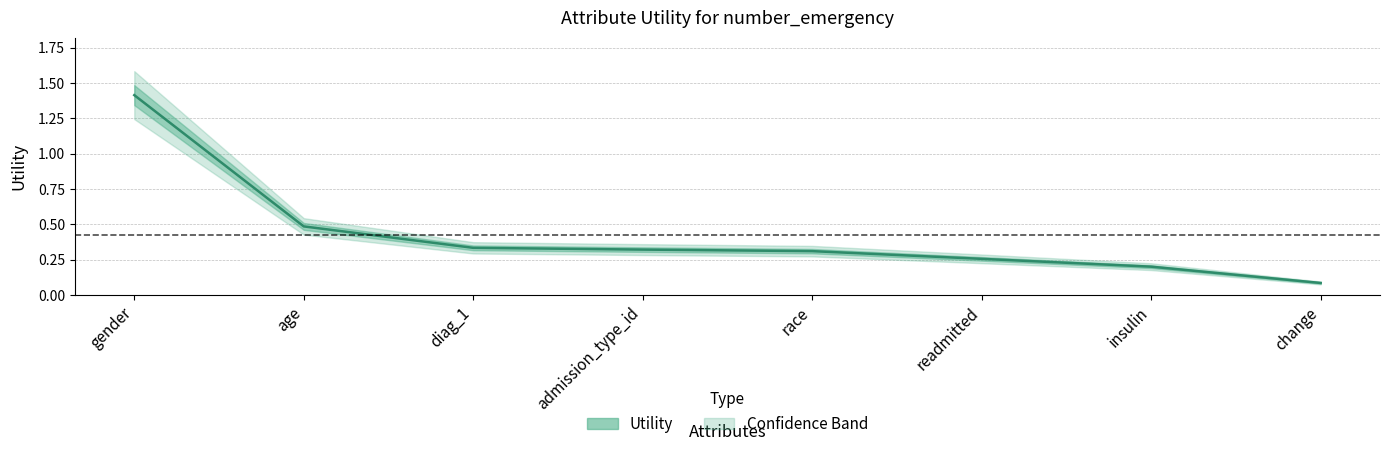

What is the change in value from diag_1 to change?

-0.2